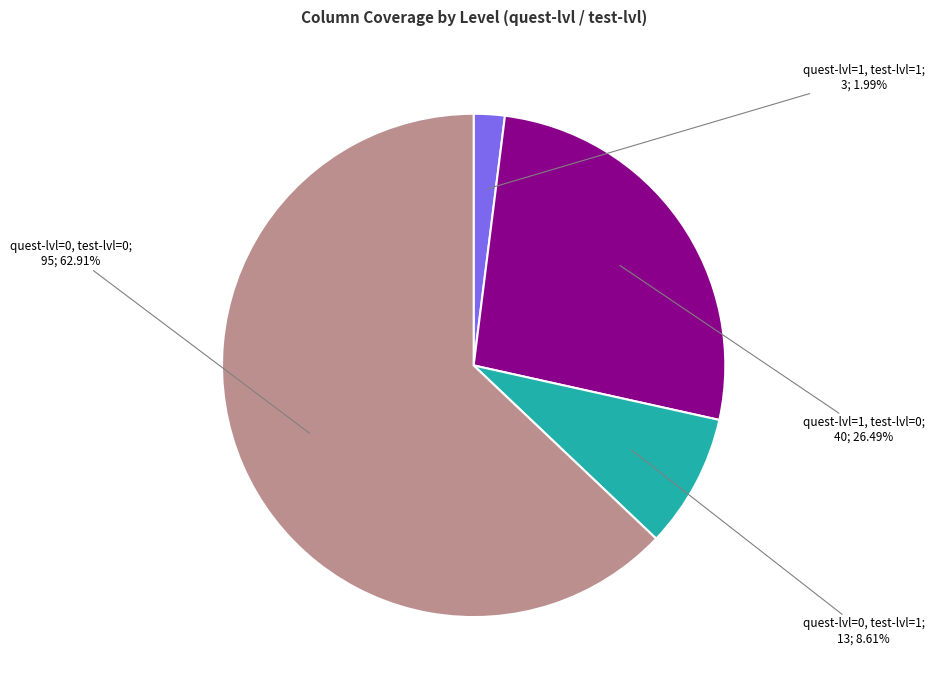

Does any single category account for the majority?

Yes